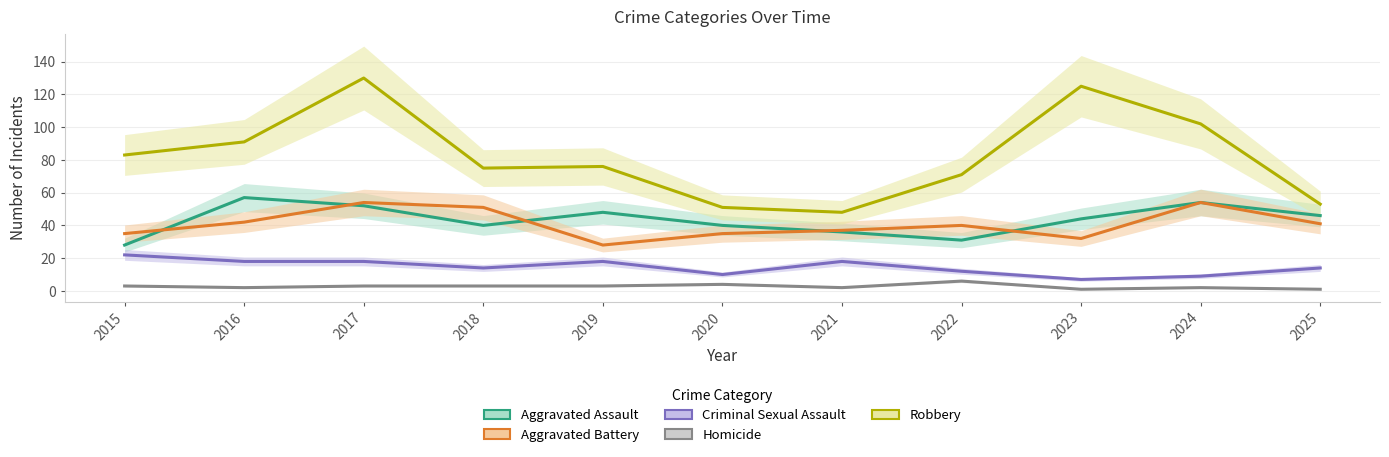

True or false: Robbery and Criminal Sexual Assault cross at least once.

False